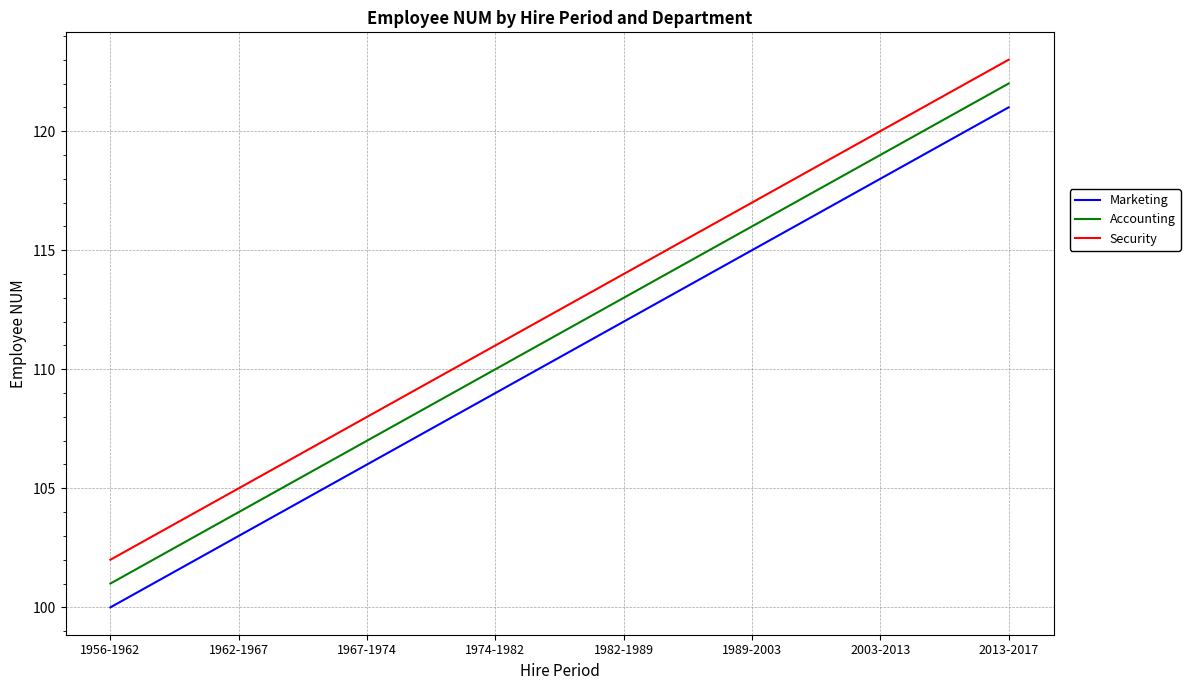

Is it true that Marketing equals 109 at 1974-1982?

True